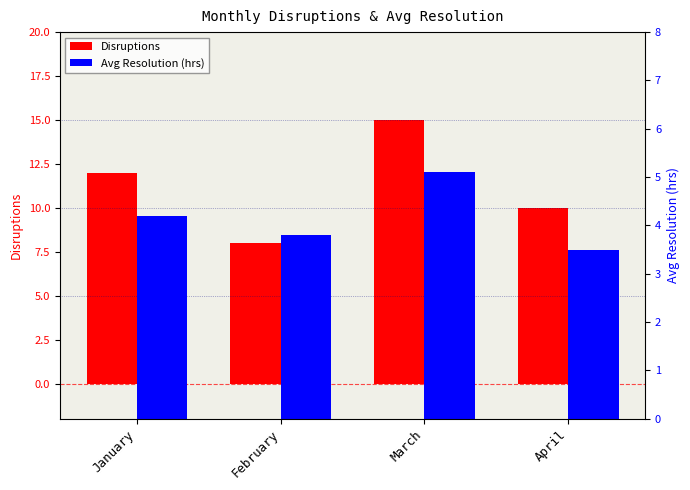

What is the difference between the maximum and minimum values in the Avg Resolution (hrs) series?

1.6